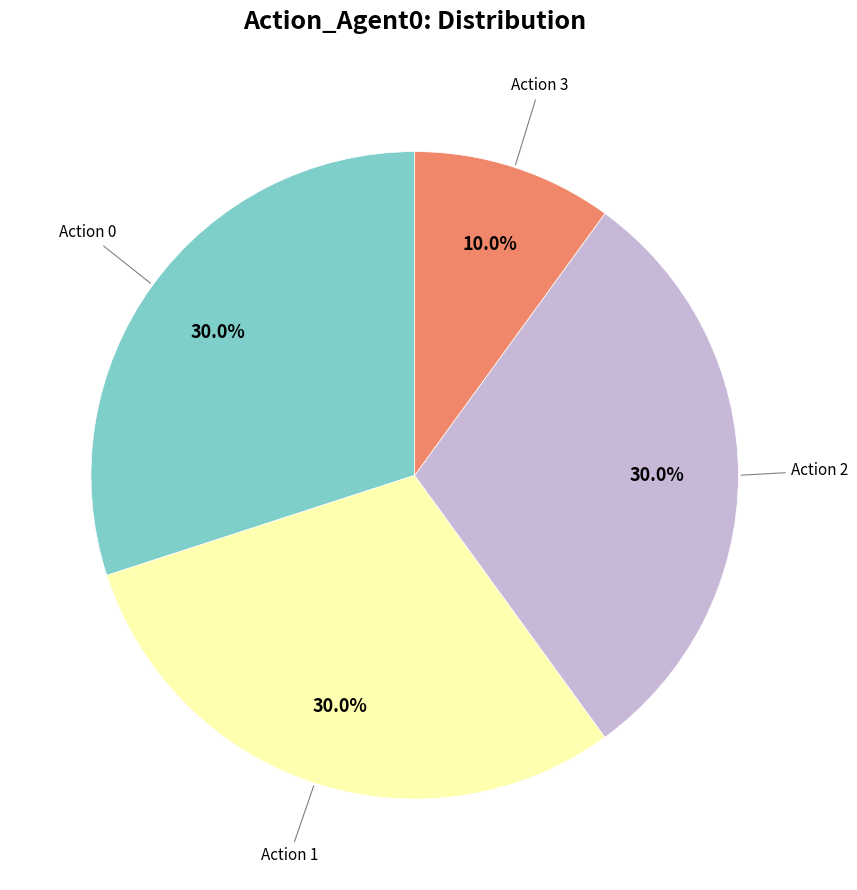

Is there a majority slice in this chart?

No